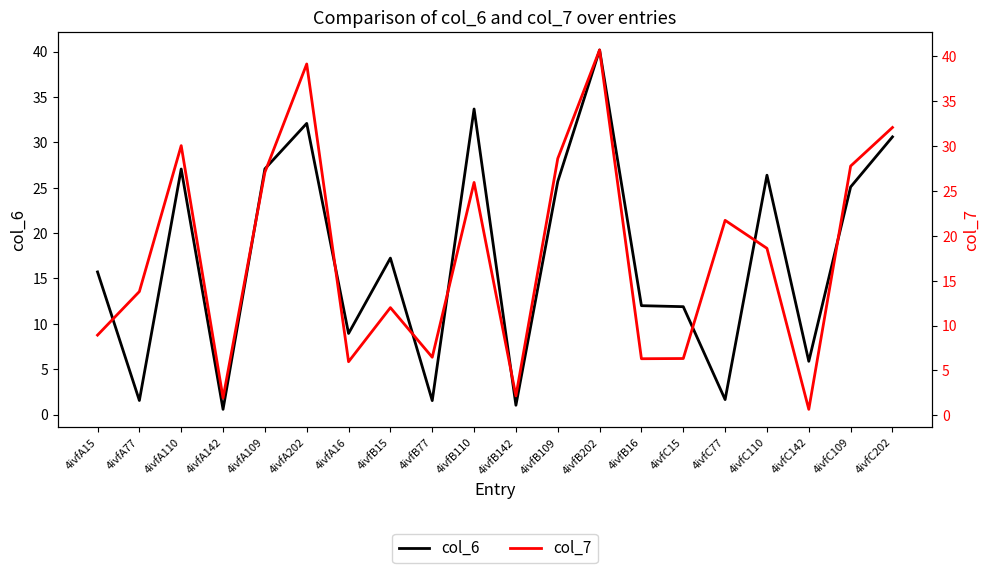

What are all the series names shown in the legend?

col_6, col_7